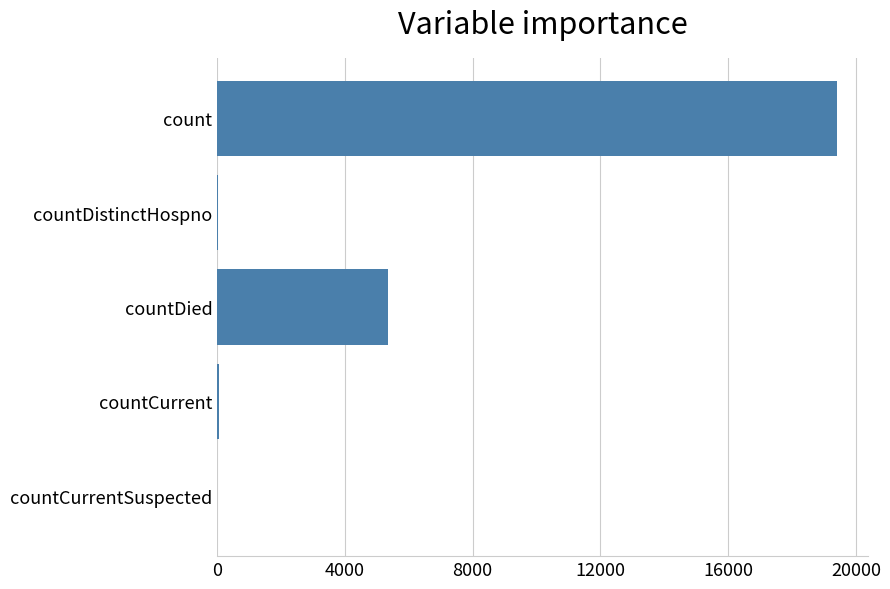

The value at countDied is 2218. True or false?

False